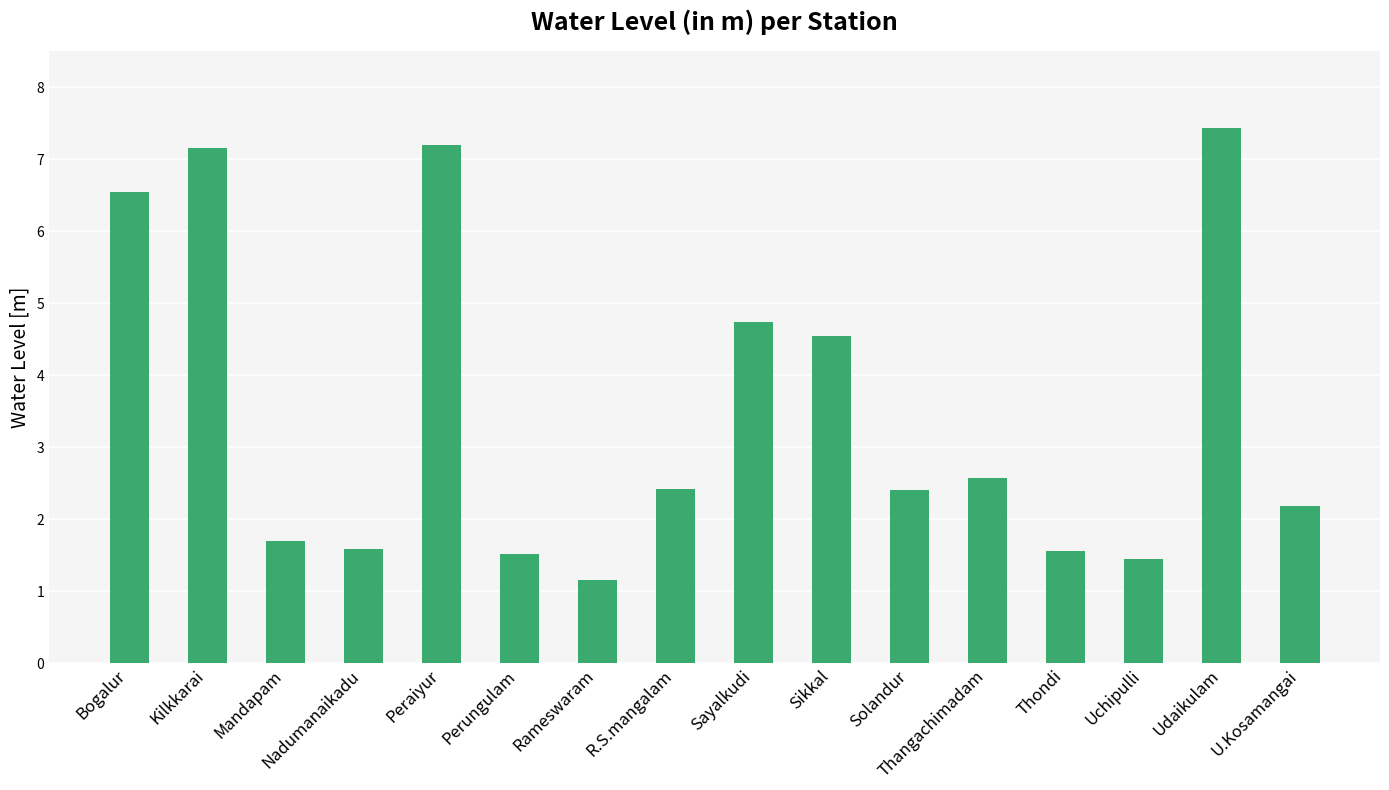

Which category has the lowest value across all series?

Rameswaram